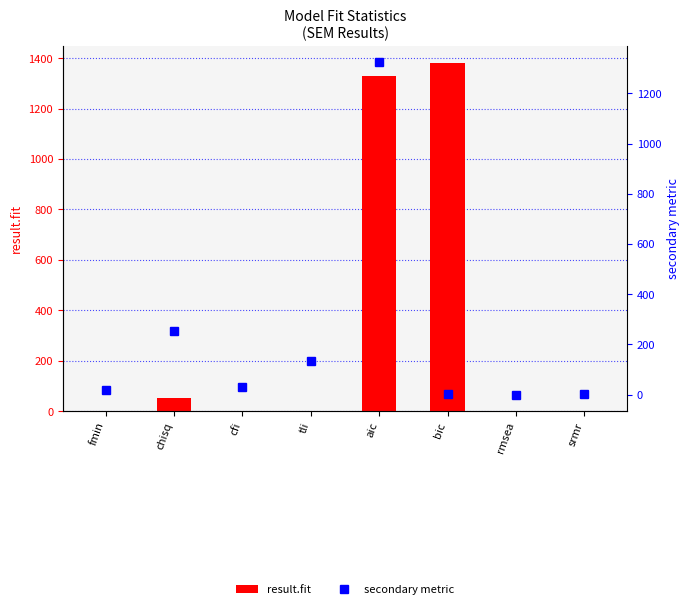

Reading left to right, list all the values displayed in this chart.

result.fit: 0.2	53.0	0.8	0.7	1328.4	1380.3	0.1	0.1
secondary metric: 16.0	255.0	30.0	132.0	1323.4	0.9	0.0	1.0